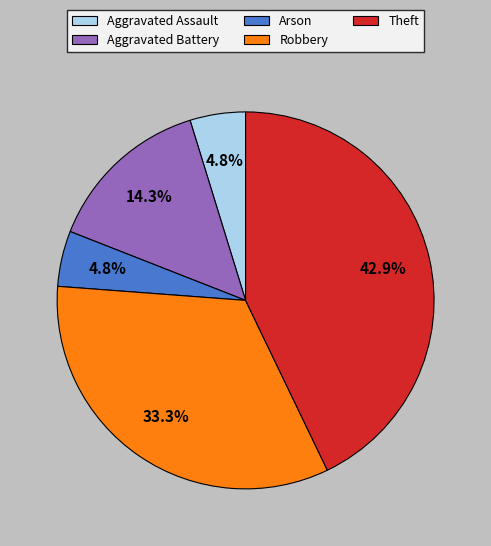

Does any single category account for the majority?

No